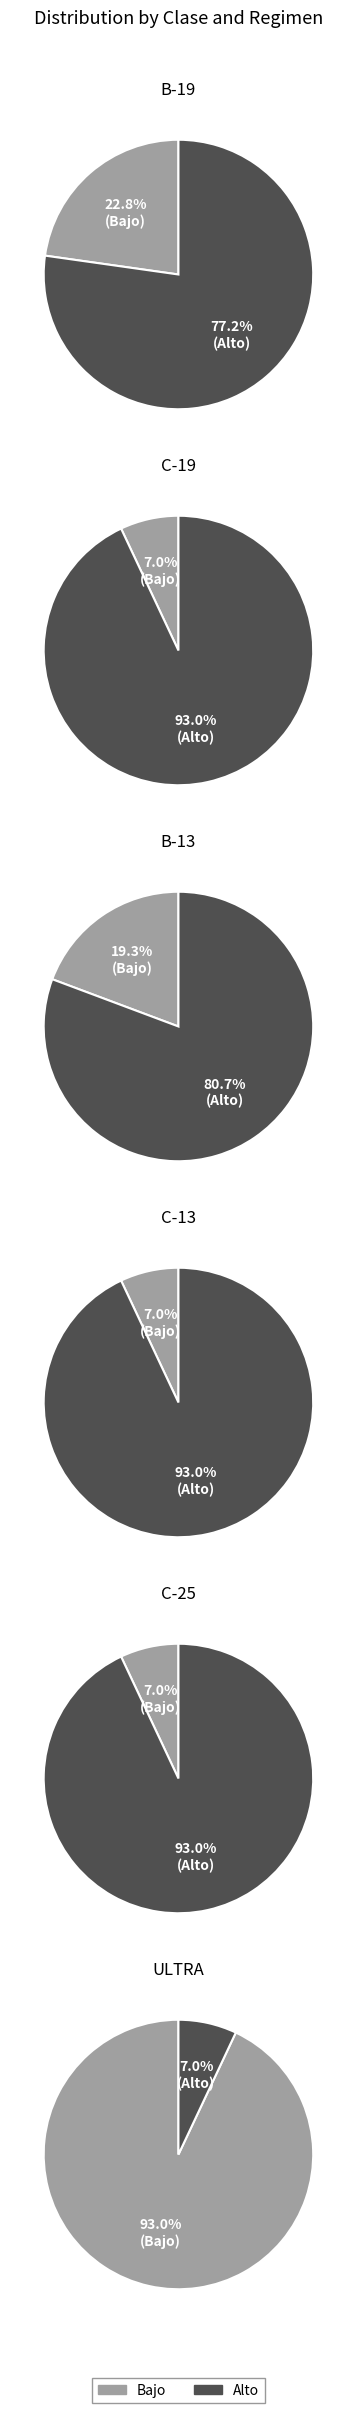

Count the number of slices in the pie.

2